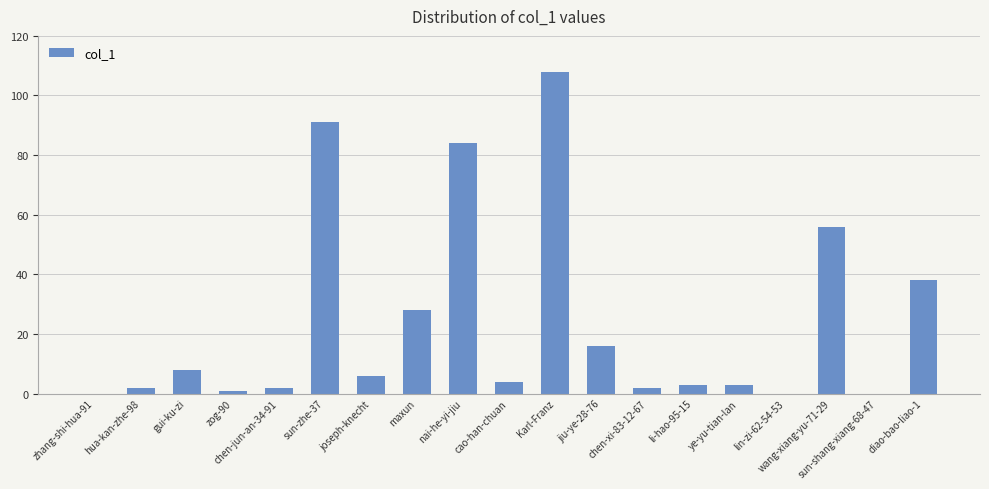

Where is the data nearest to the value 54?

wang-xiang-yu-71-29